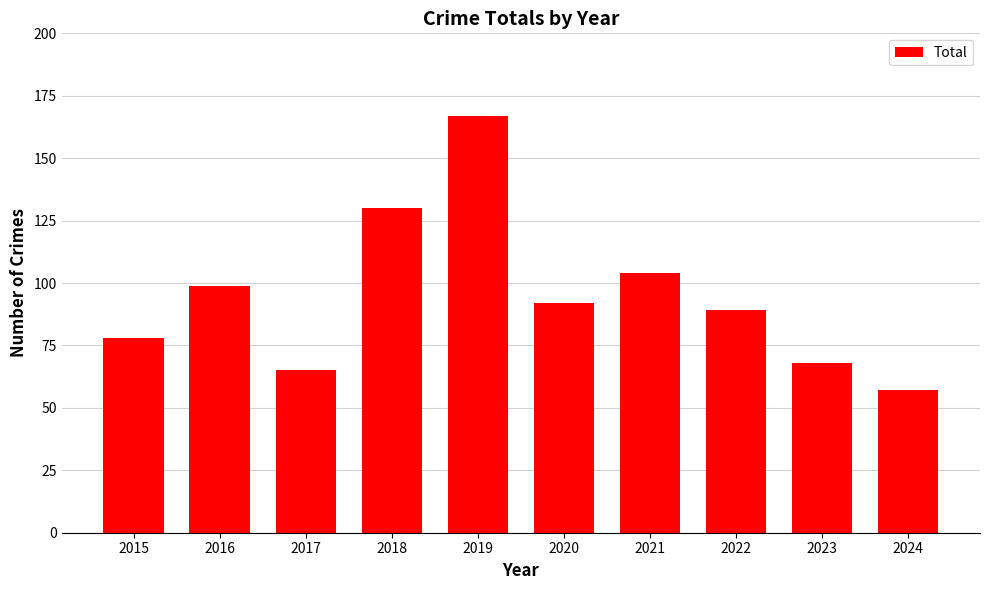

What is the minimum value shown in the chart?

57